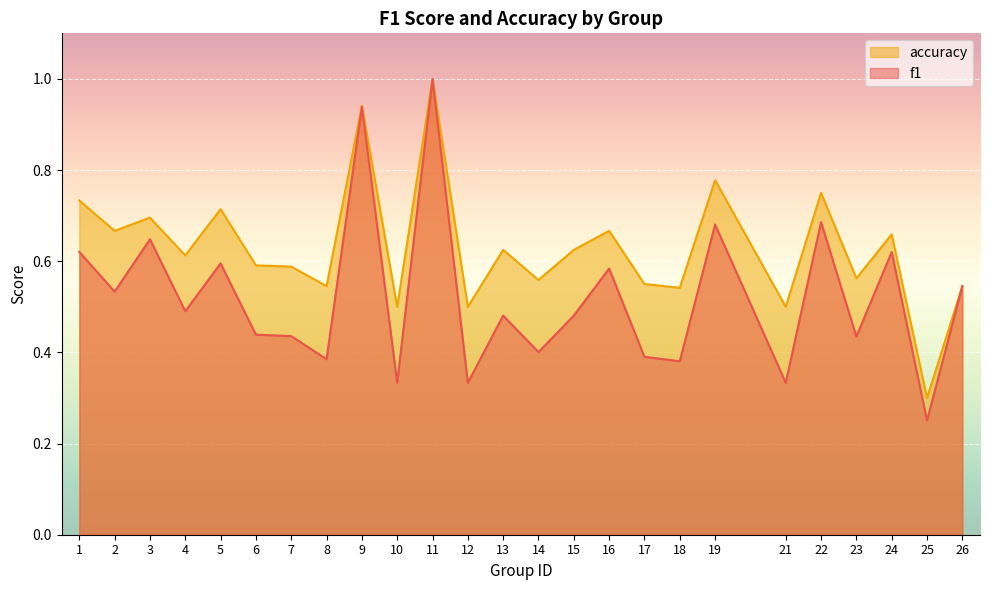

At which category does accuracy reach its first local valley?

2